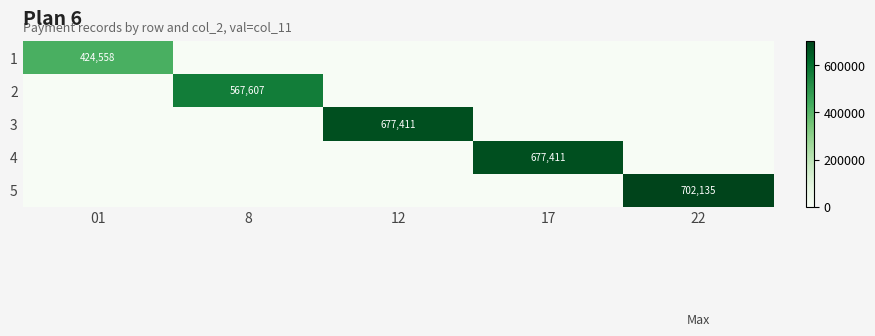

What is the difference between the highest and lowest values at 8?

567607